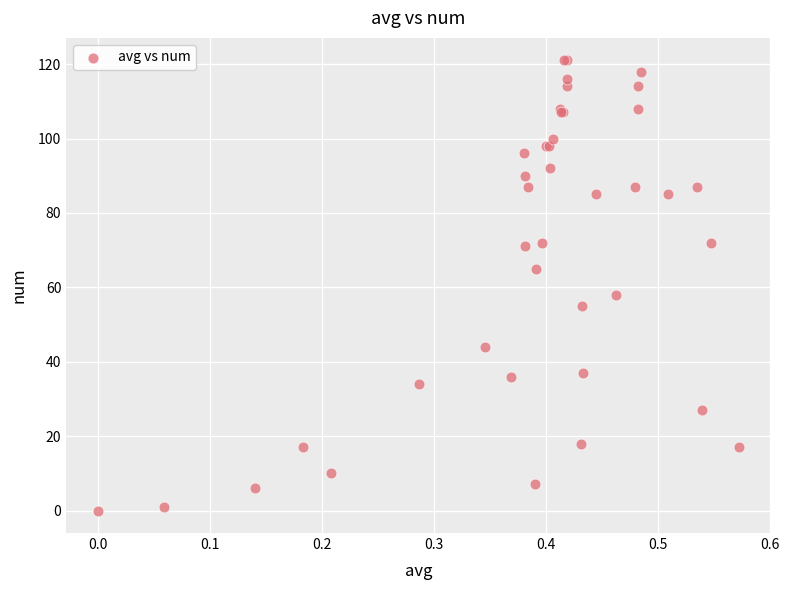

What Y value in the scatter plot is closest to 60?

58